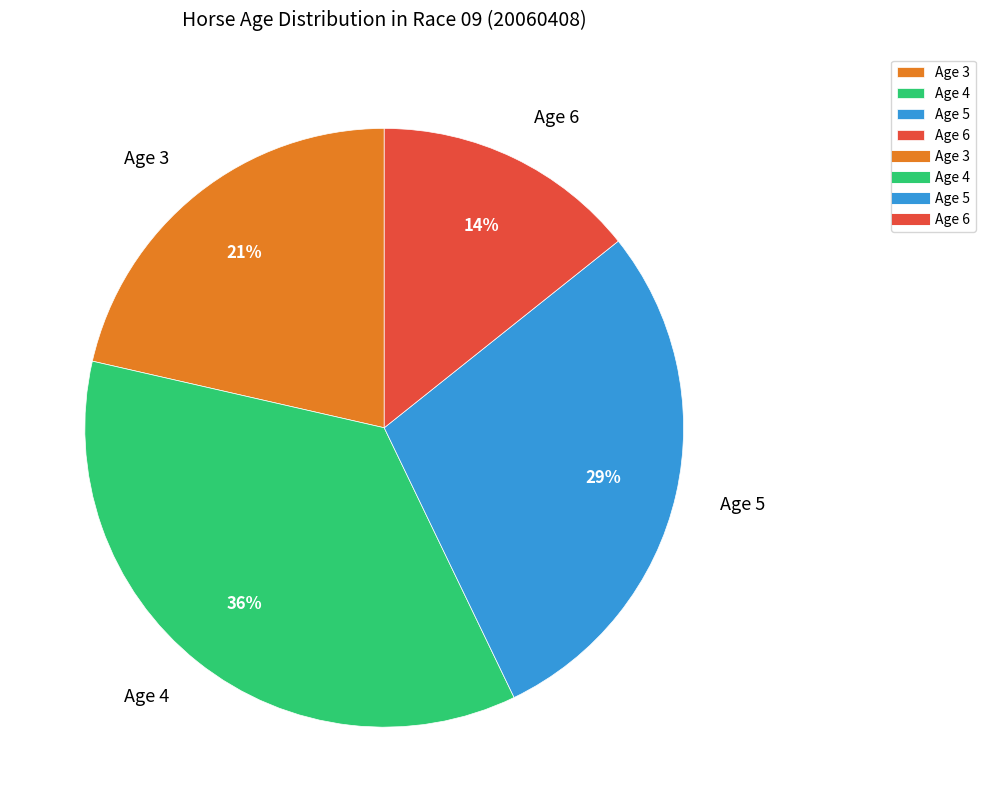

Between Age 6 and Age 5, which is larger?

Age 5